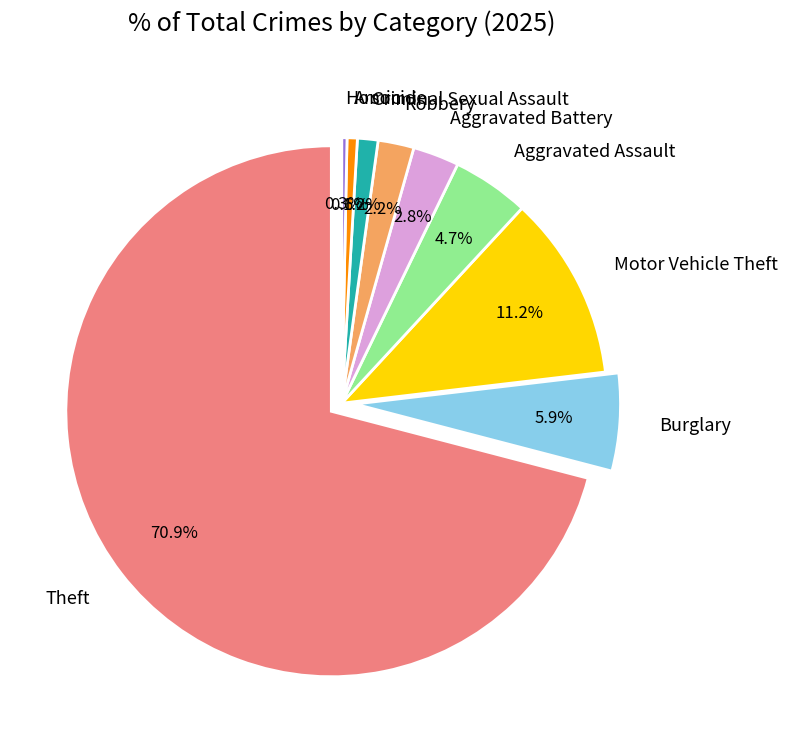

Which category accounts for the majority?

Theft